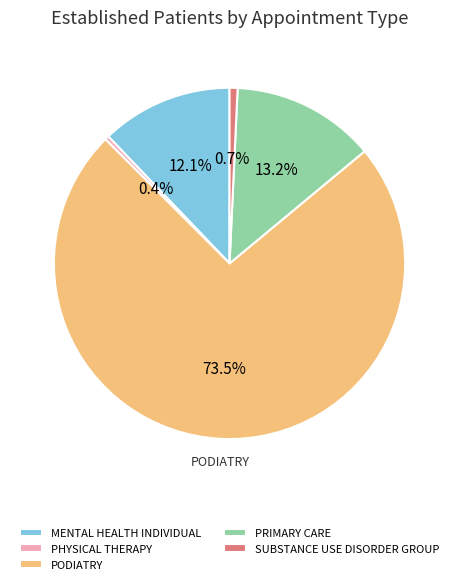

Which category has the biggest portion of the pie?

PODIATRY